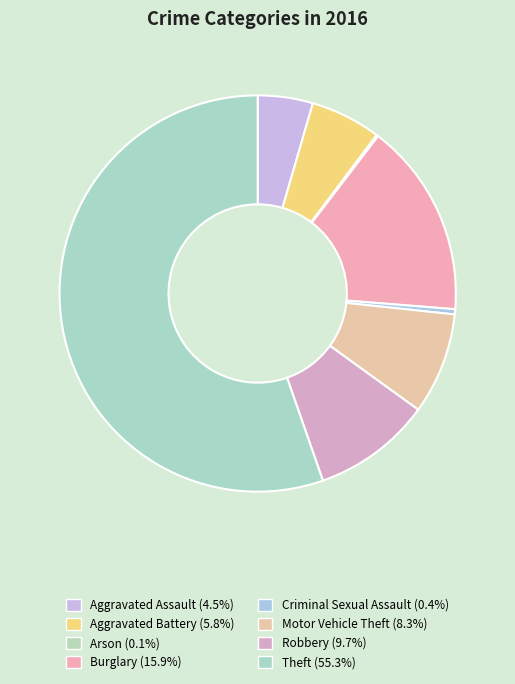

Does Aggravated Assault account for over 50% of the chart?

No